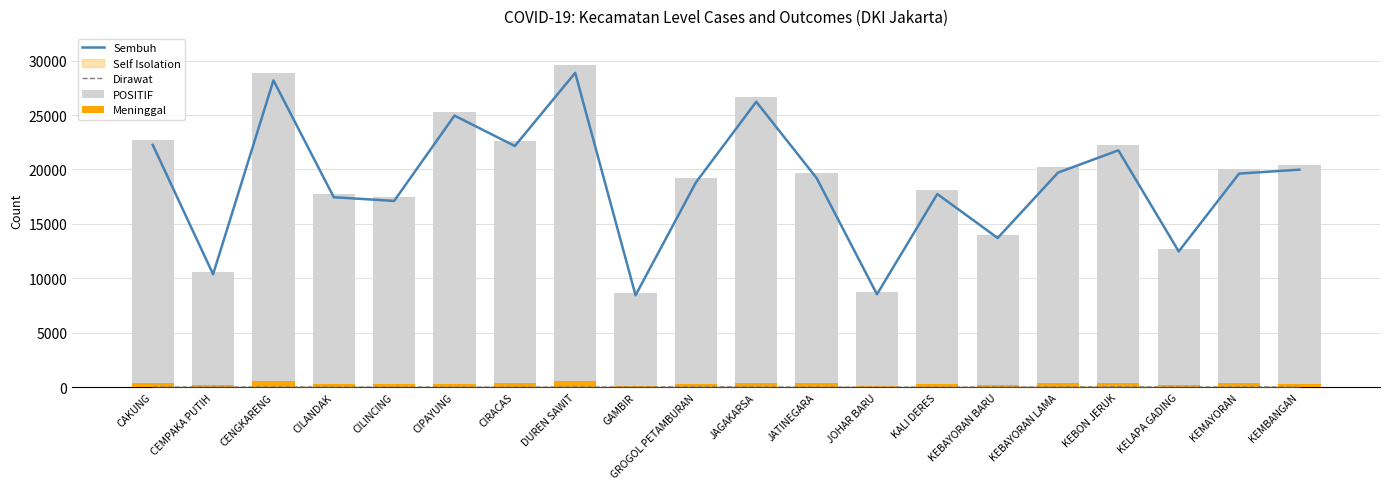

What is the difference between the Meninggal values at CIRACAS and KEBAYORAN BARU?

194